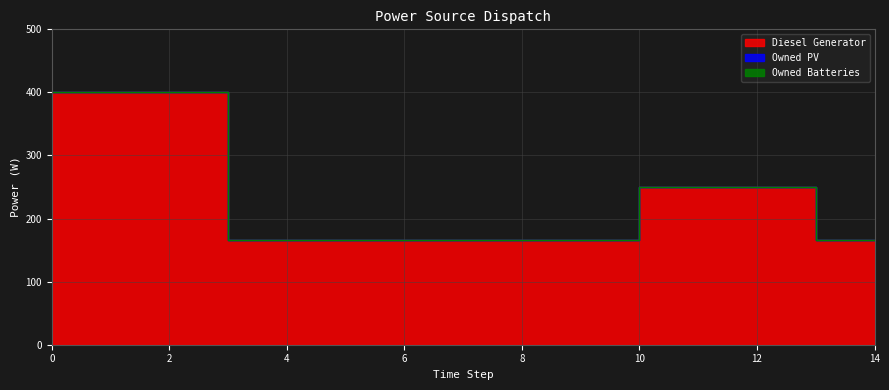

What is the average value of the Diesel Generator series?

230